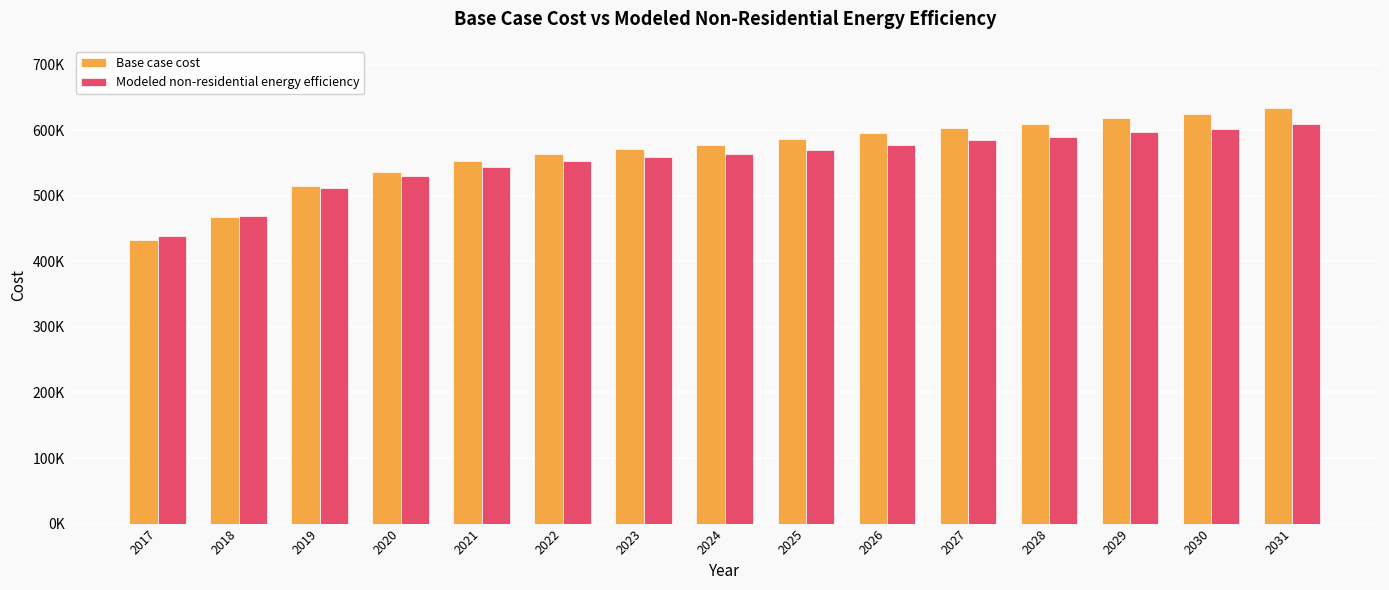

What are all the series names shown in the legend?

Base case cost, Modeled non-residential energy efficiency